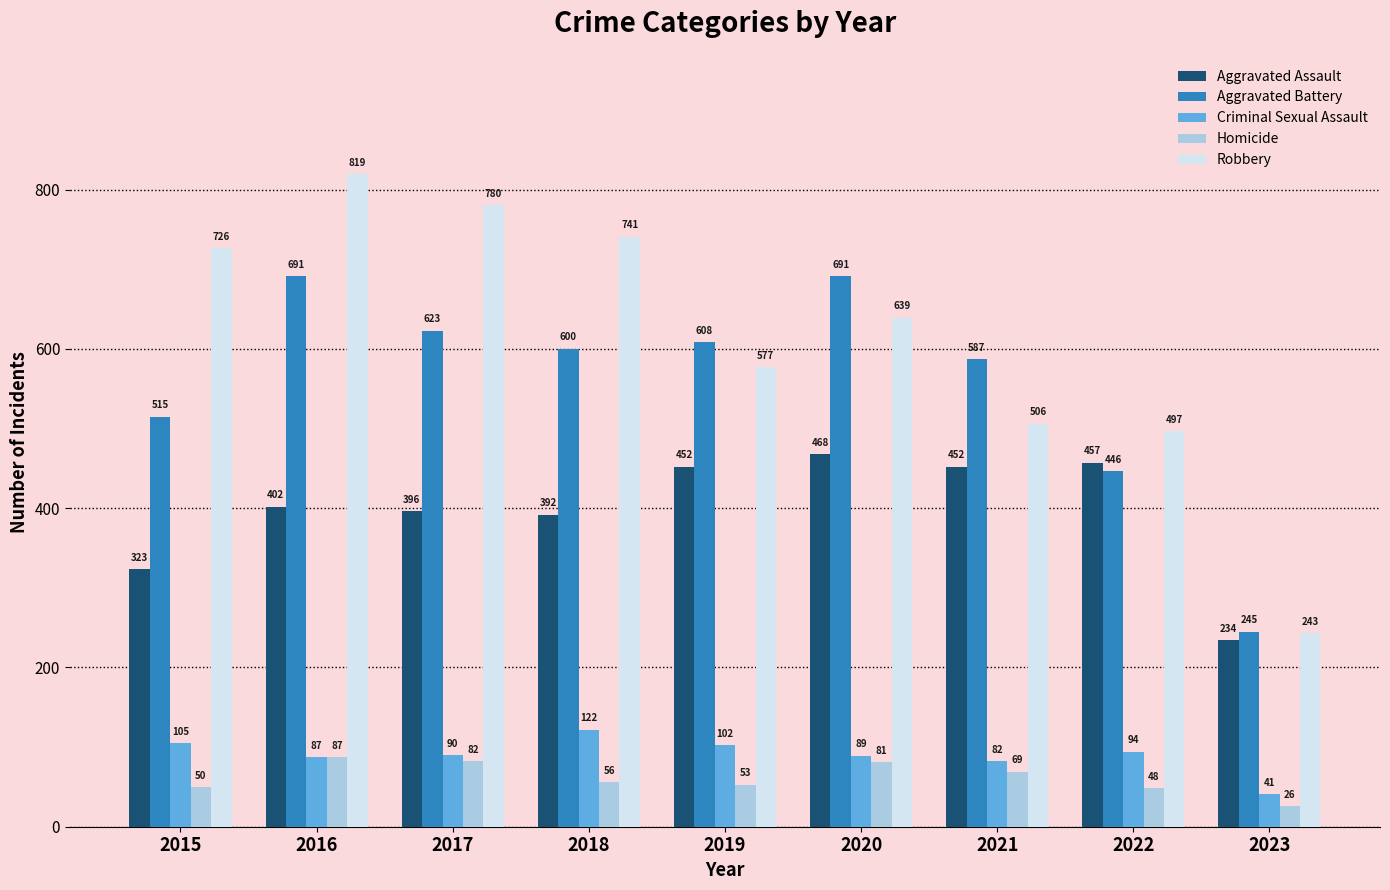

Which category has the highest value across all series?

2016